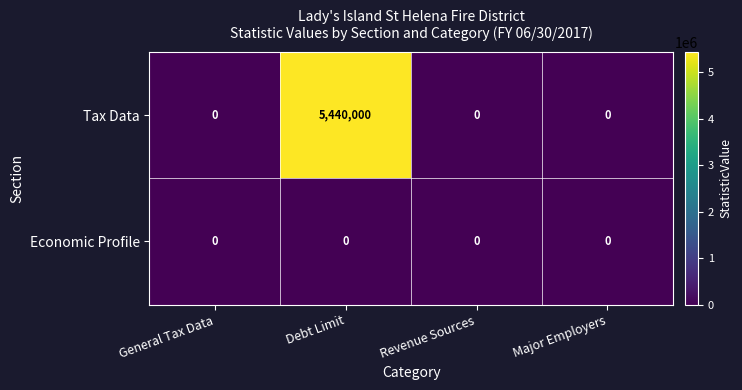

Reading left to right, transcribe all the data shown in this chart.

Tax Data: General Tax Data=0	Debt Limit=5440000	Revenue Sources=0	Major Employers=0
Economic Profile: General Tax Data=0	Debt Limit=0	Revenue Sources=0	Major Employers=0